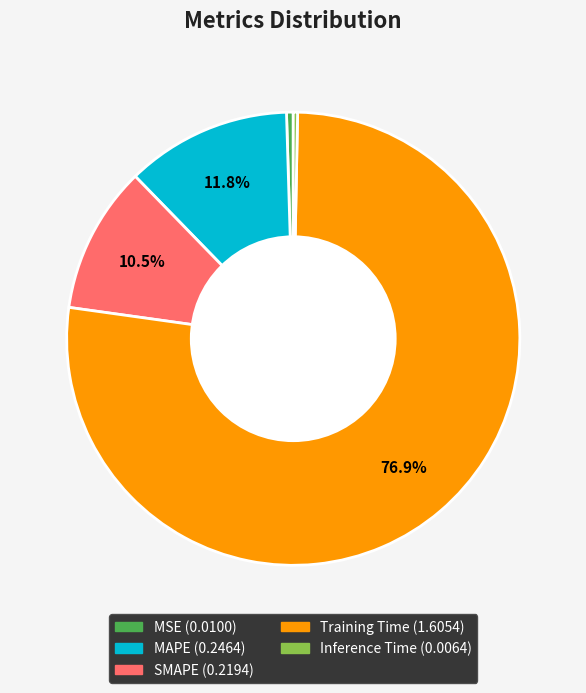

To the nearest percent, what is the difference between the Training Time and SMAPE slice percentages?

66%